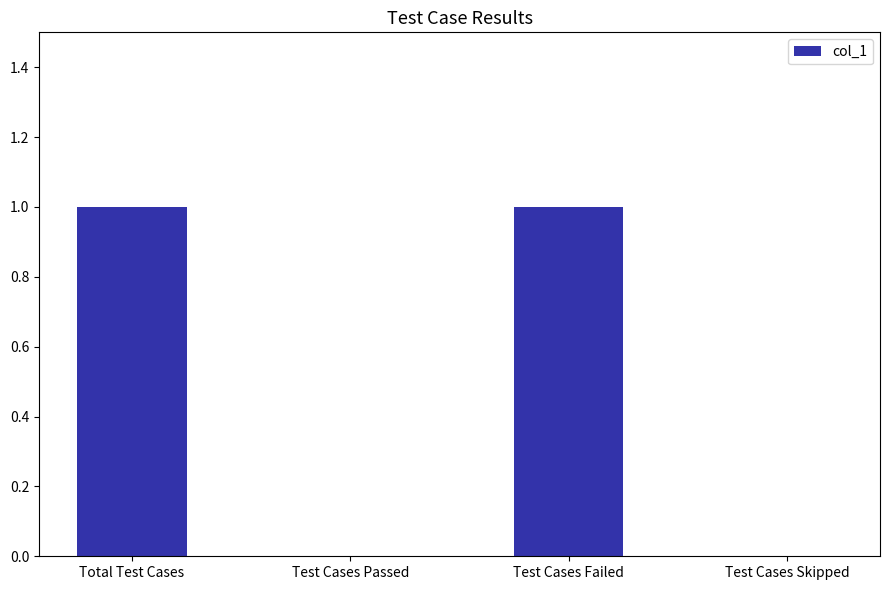

Reading left to right, extract all data points from this chart.

Total Test Cases=1	Test Cases Passed=0	Test Cases Failed=1	Test Cases Skipped=0